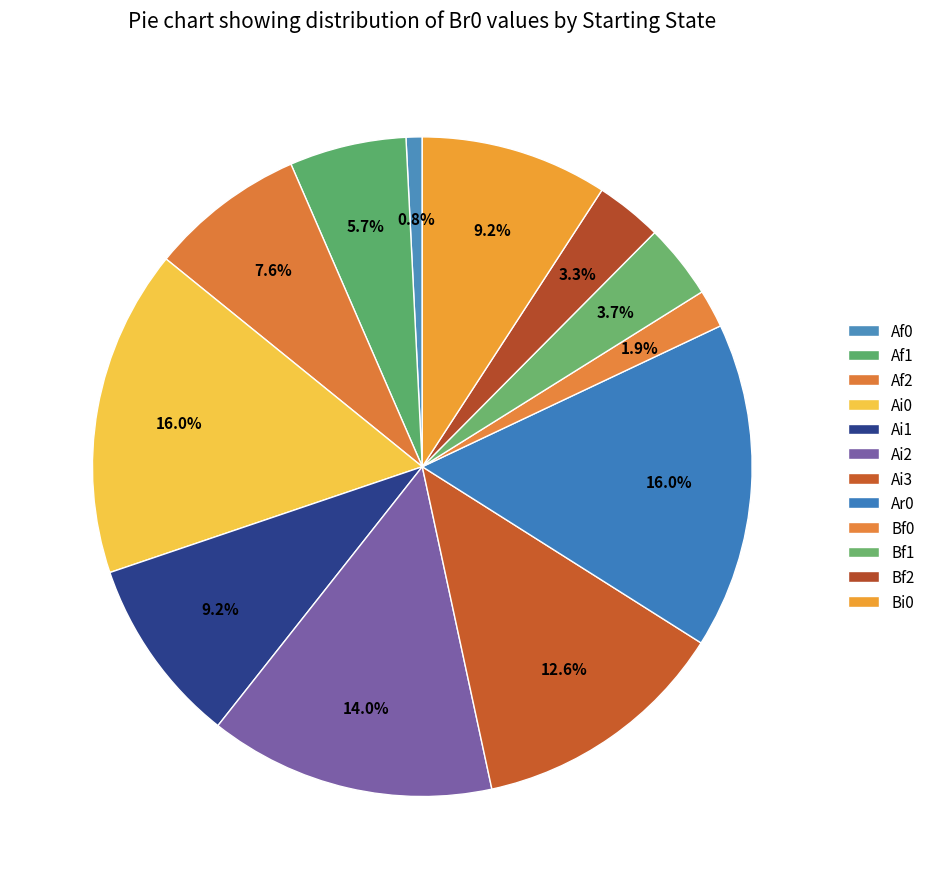

Count the number of slices in the pie.

12